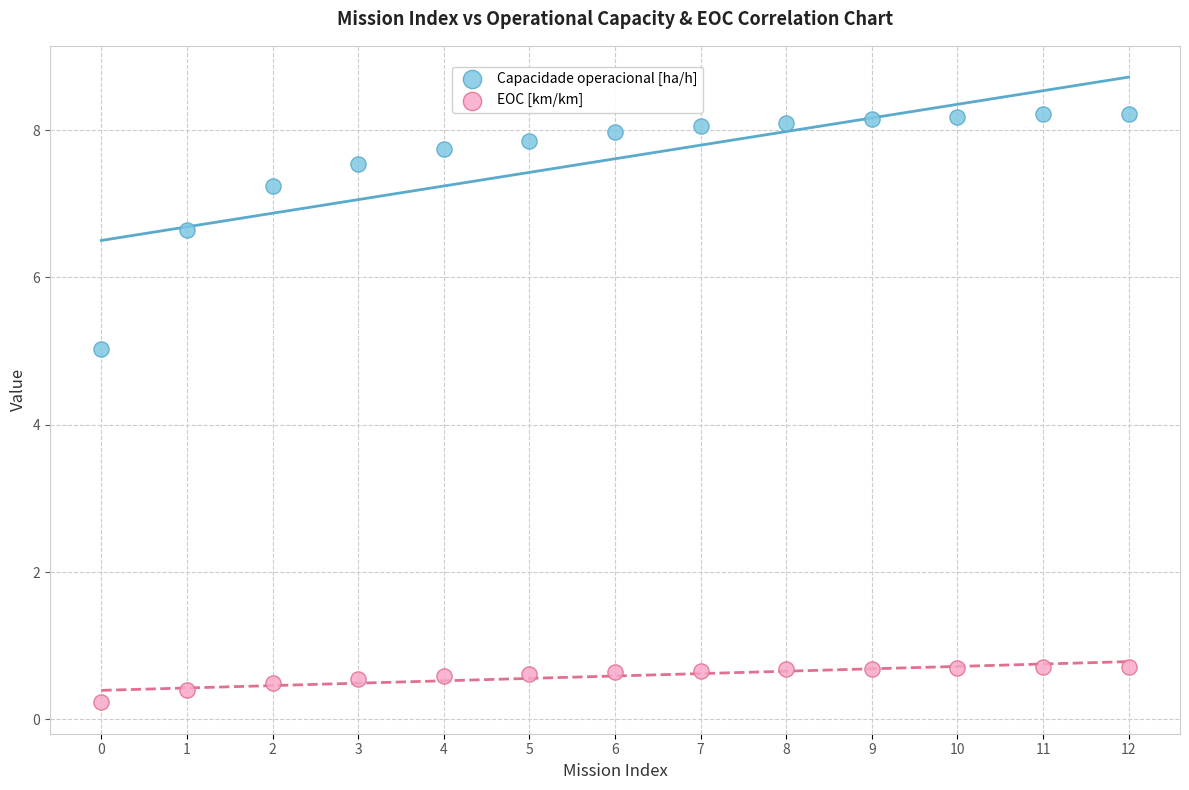

Which series reaches the minimum Y coordinate?

EOC [km/km]